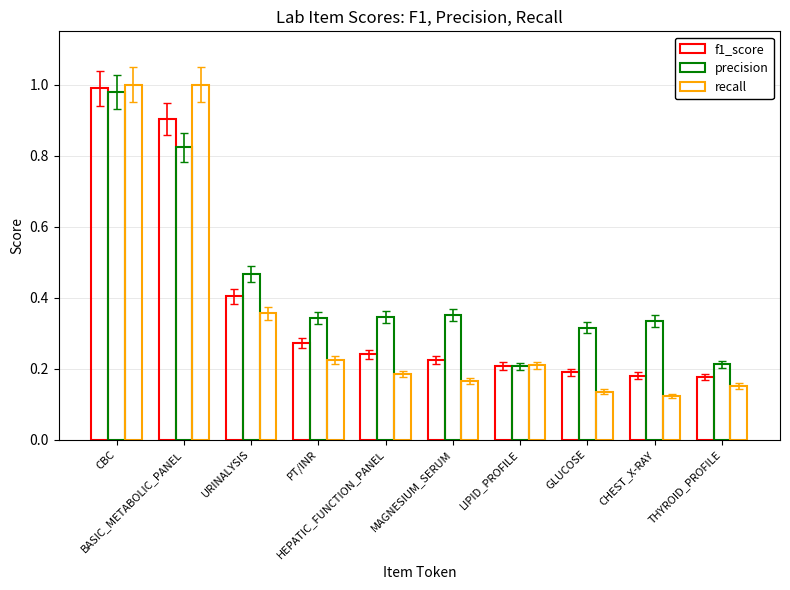

At which category does the chart reach its peak across all series?

CBC